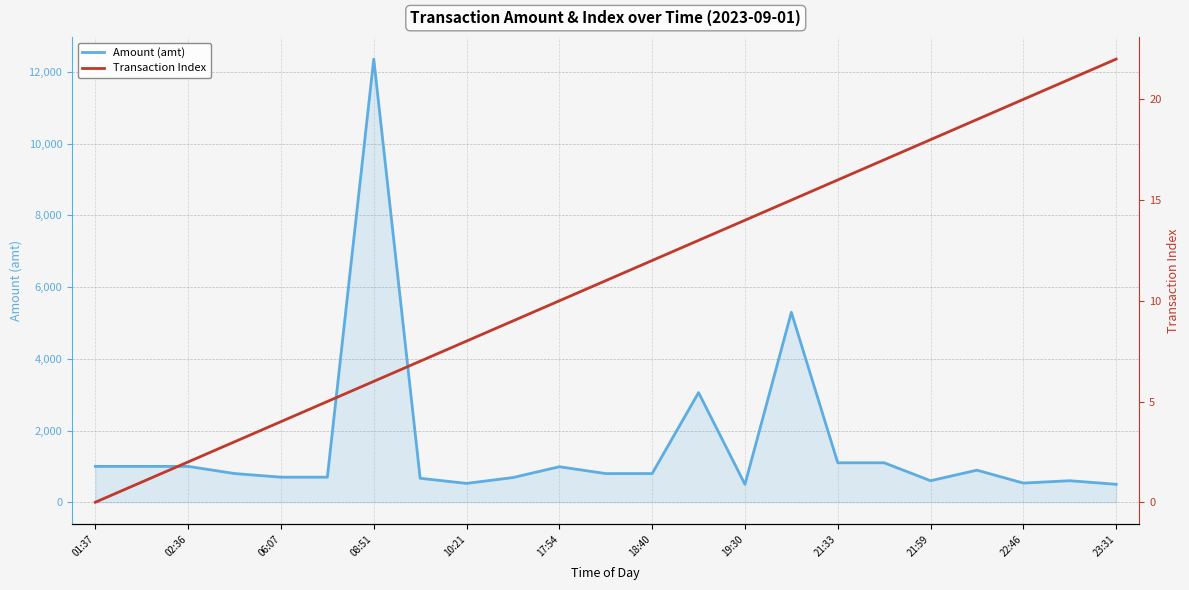

How many interior local valleys does the Amount (amt) series have?

5